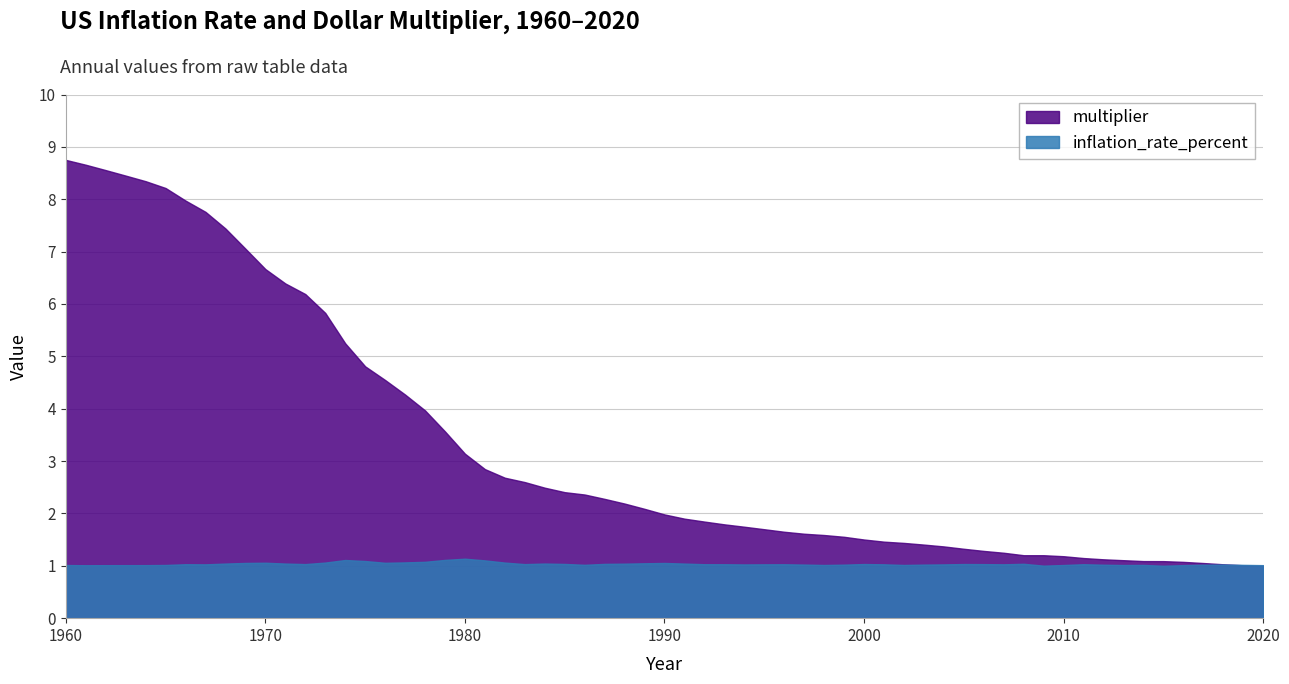

What is the sum of all inflation_rate_percent values?

63.2